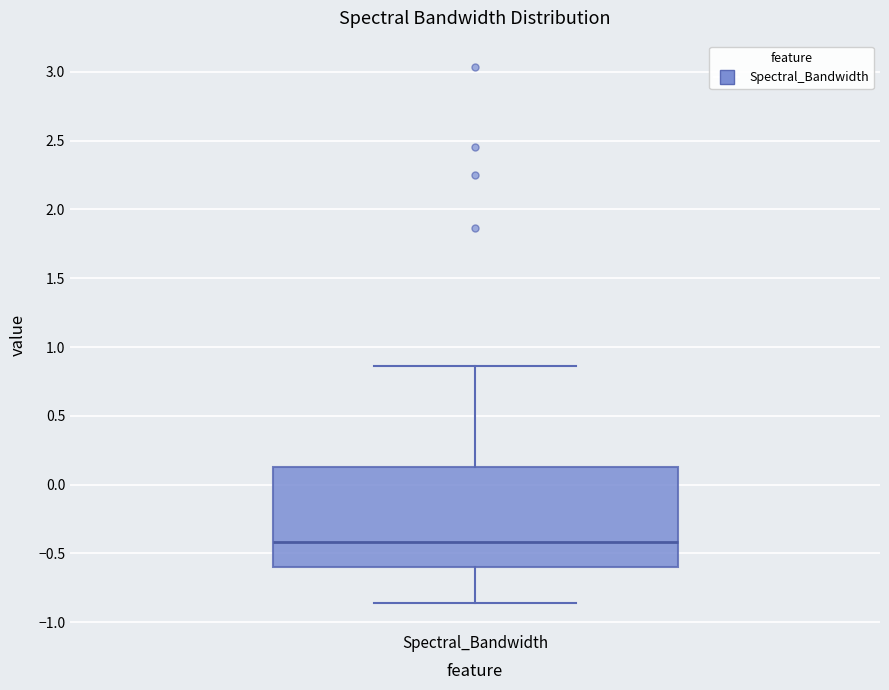

Transcribe this box plot: give where the median line is, the range the box spans, and where the two whiskers end, as read against the y-axis. The values are not printed on the chart, so give them approximately, as read against the axis.

median -0.40, box -0.60 to 0.15, whiskers -0.85 to 0.85